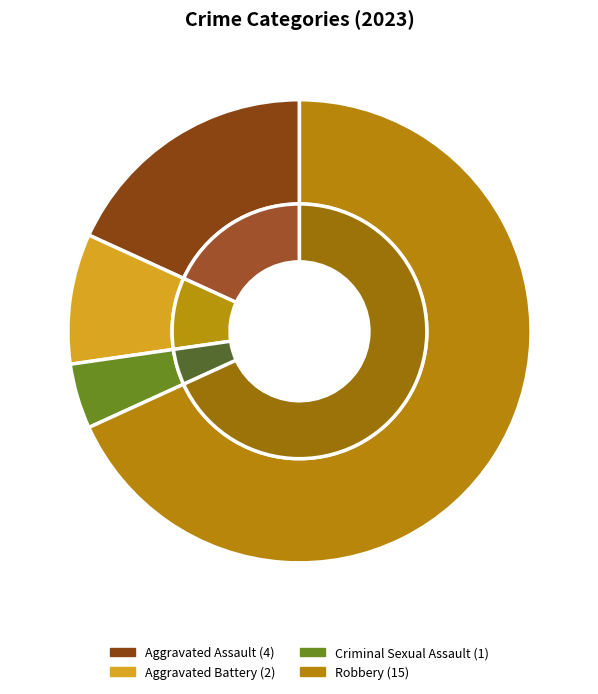

The Aggravated Assault slice represents 18% of the pie. True or false?

True